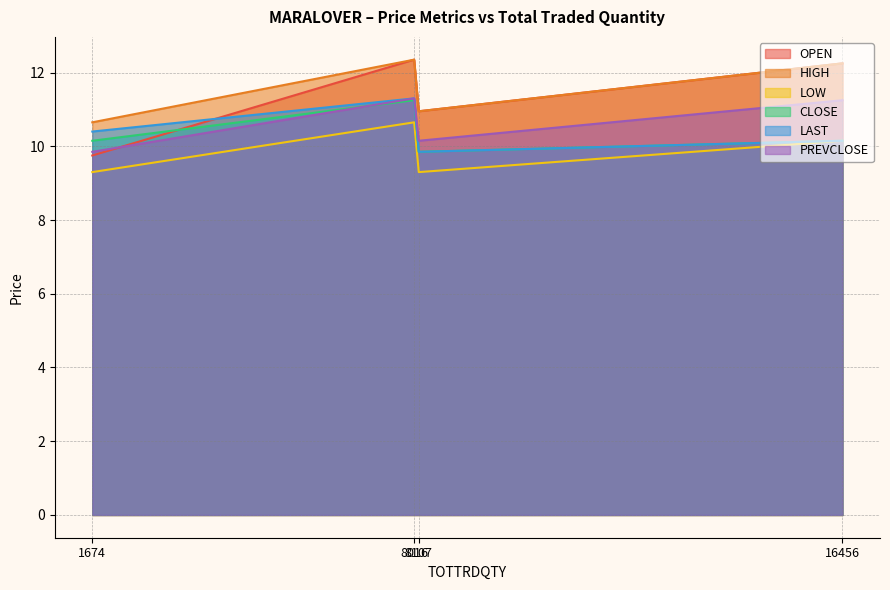

True or false: OPEN has a value of 12.3 at 8016.

True